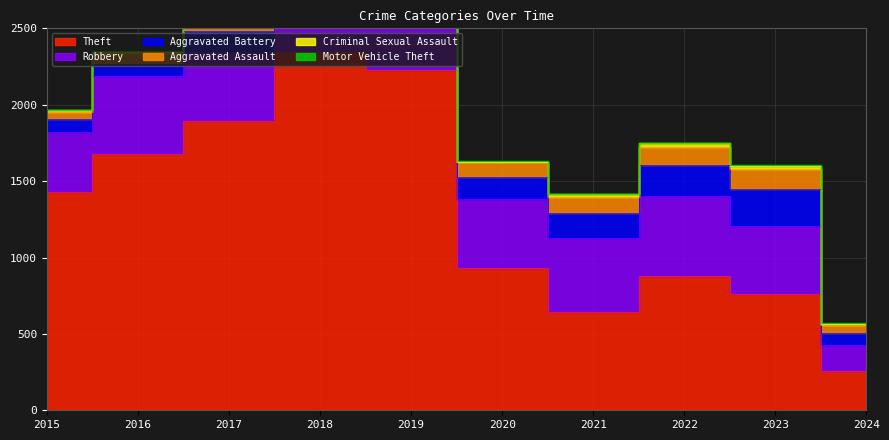

True or false: Aggravated Assault and Criminal Sexual Assault intersect in this chart.

False